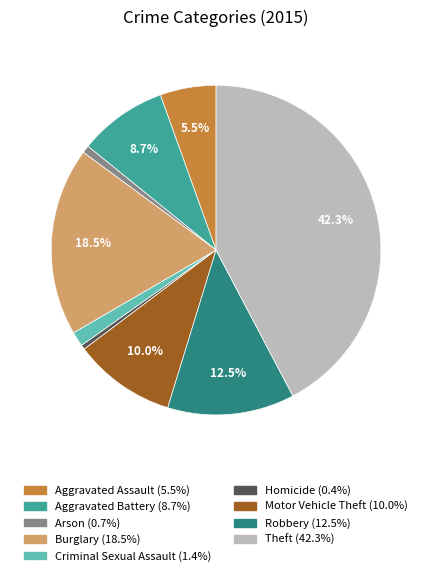

Which category has the biggest portion of the pie?

Theft